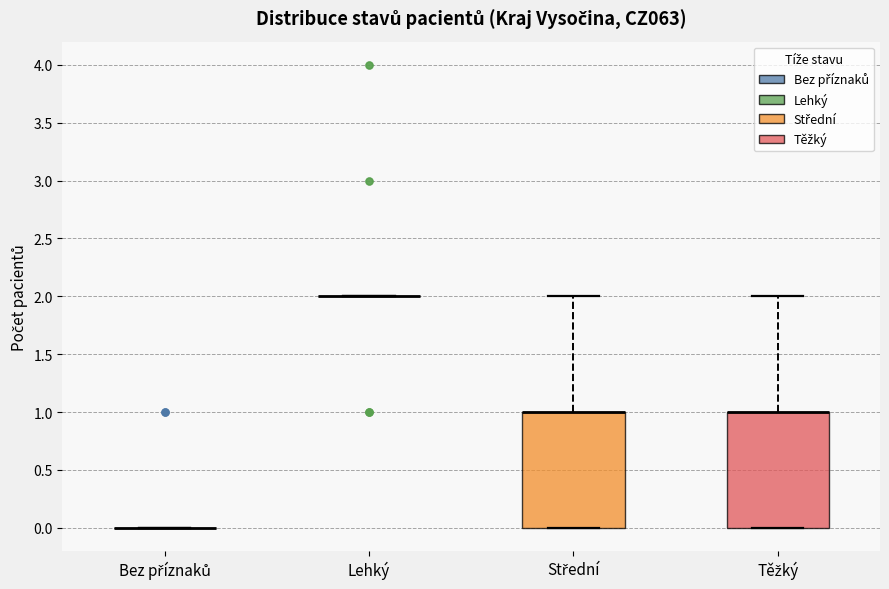

Reading left to right, transcribe this box plot: for each box, give where its median line is, the range the box spans, and where its two whiskers end, as read against the y-axis. The values are not printed on the chart, so give them approximately, as read against the axis.

Bez příznaků: box collapsed to a line at 0, whiskers 0 to 0
Lehký: box collapsed to a line at 2, whiskers 2 to 2
Střední: median 1 (drawn on the box's upper edge), box 0 to 1, whiskers 0 to 2
Těžký: median 1 (drawn on the box's upper edge), box 0 to 1, whiskers 0 to 2